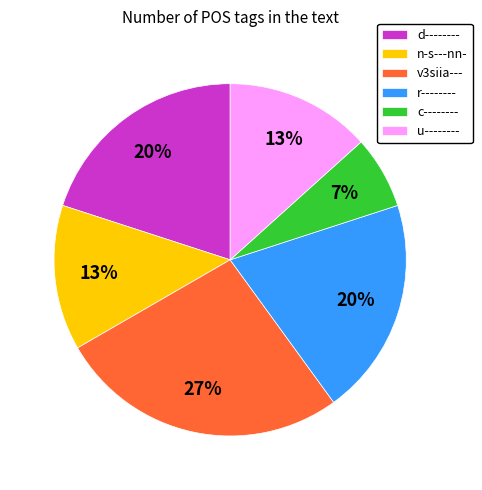

True or false: n-s---nn- accounts for 13% of the total.

True